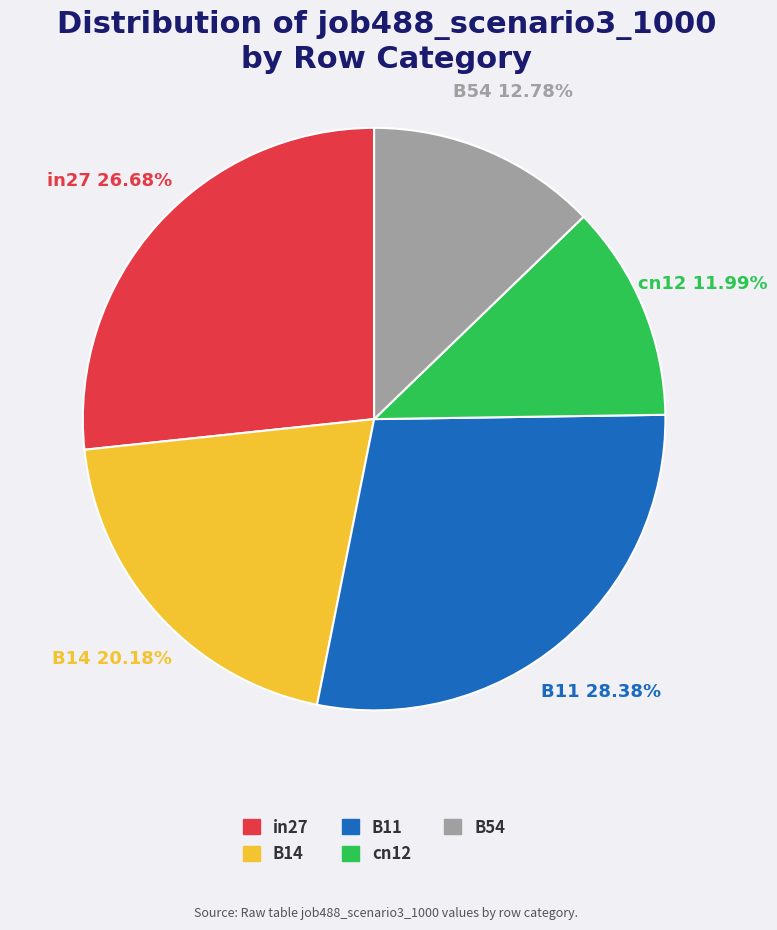

Does any single category account for the majority?

No